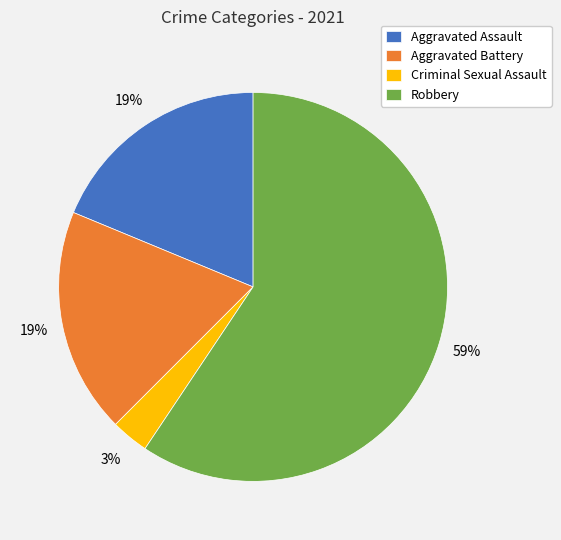

Which slice is the largest?

Robbery